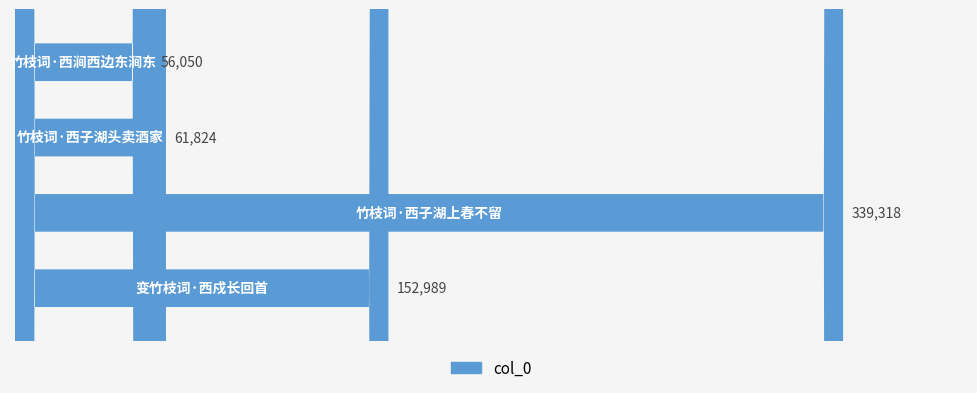

What is the ratio of the value at 竹枝词·西子湖上春不留 to the value at 竹枝词·西涧西边东涧东?

6.1